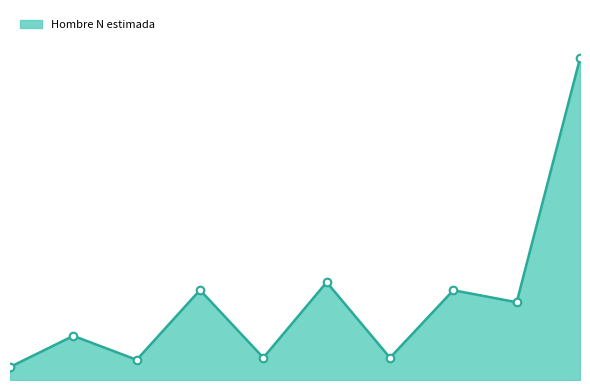

Is this an area chart (filled region under the line)?

Yes